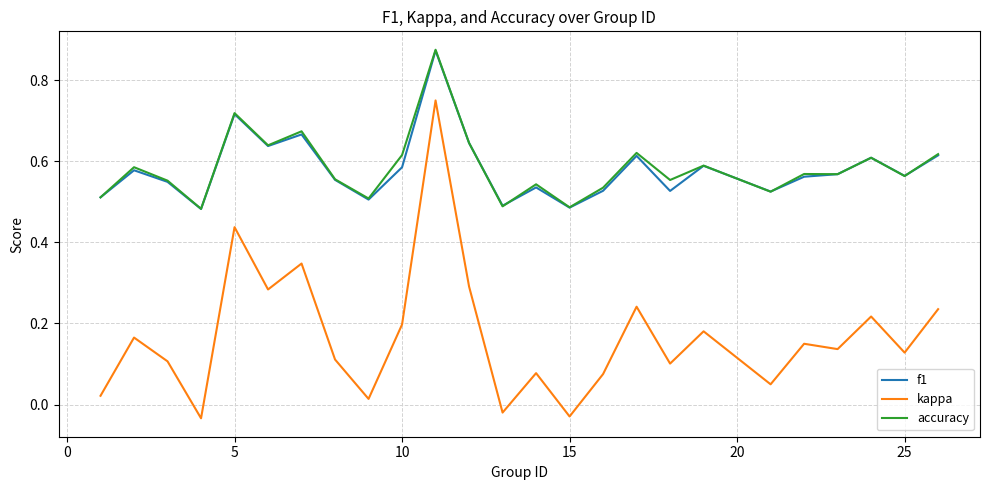

True or false: f1 and kappa cross at least once.

False